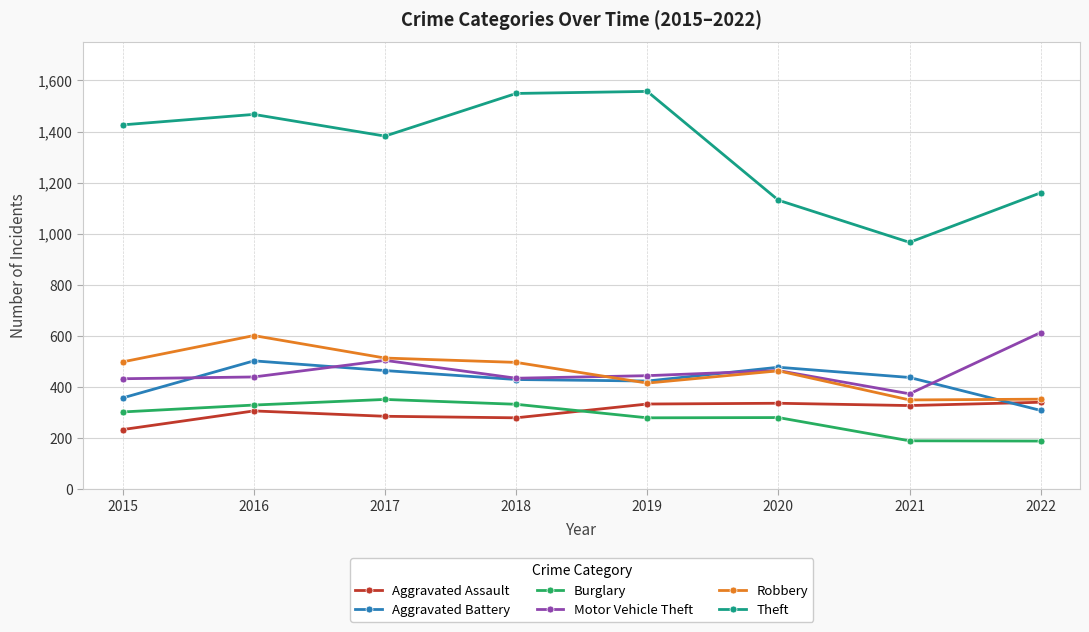

The Aggravated Battery series shows 271 at 2017. True or false?

False